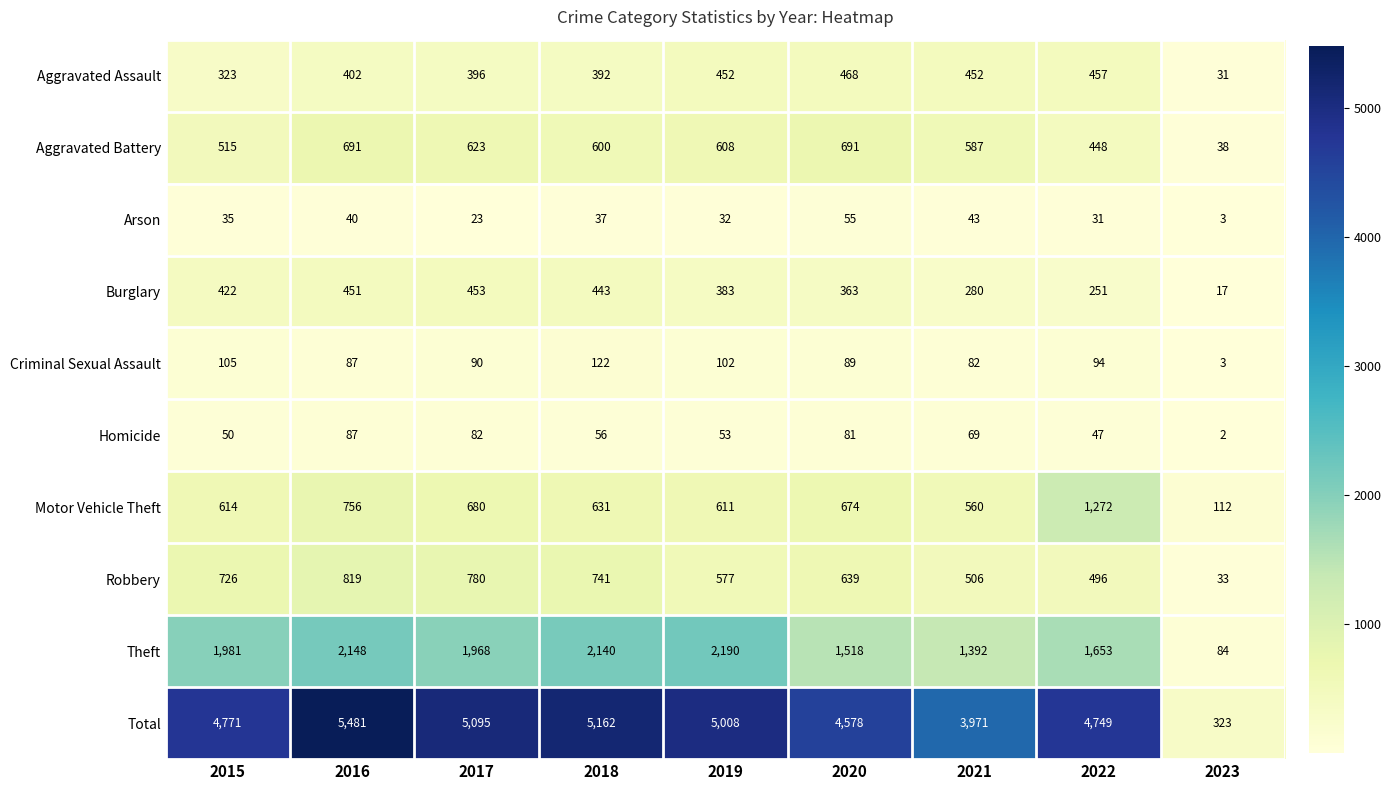

Which series has the widest spread of values?

Total